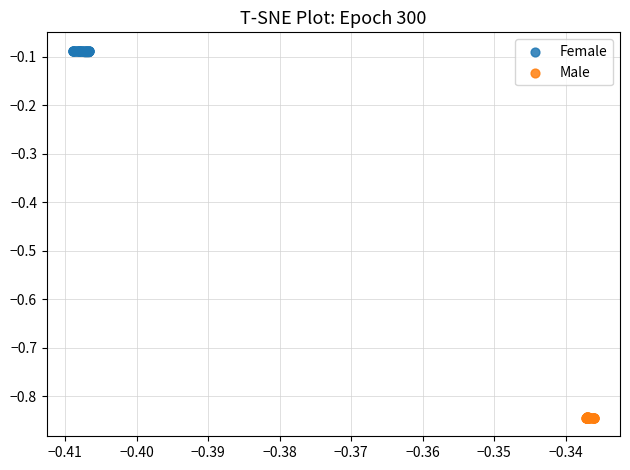

Which series reaches the maximum Y coordinate?

Female